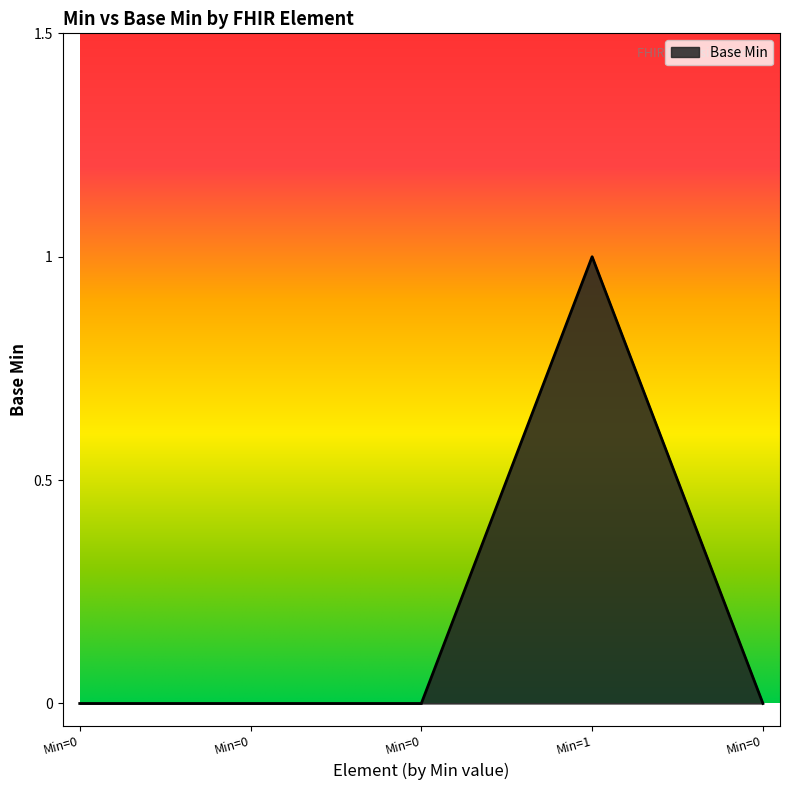

Count the number of data series in this chart.

1